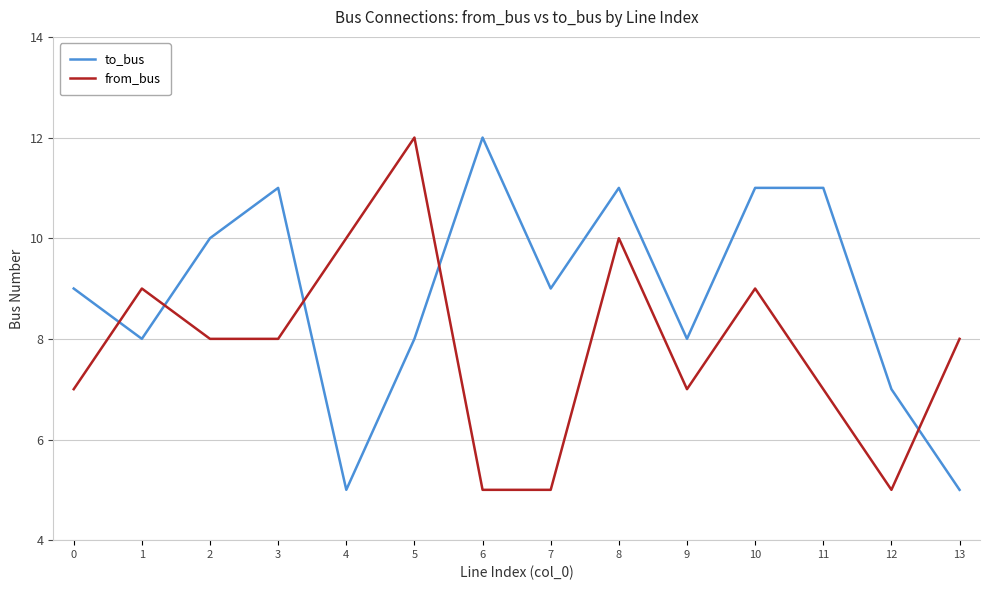

How many lines are shown in the chart?

2